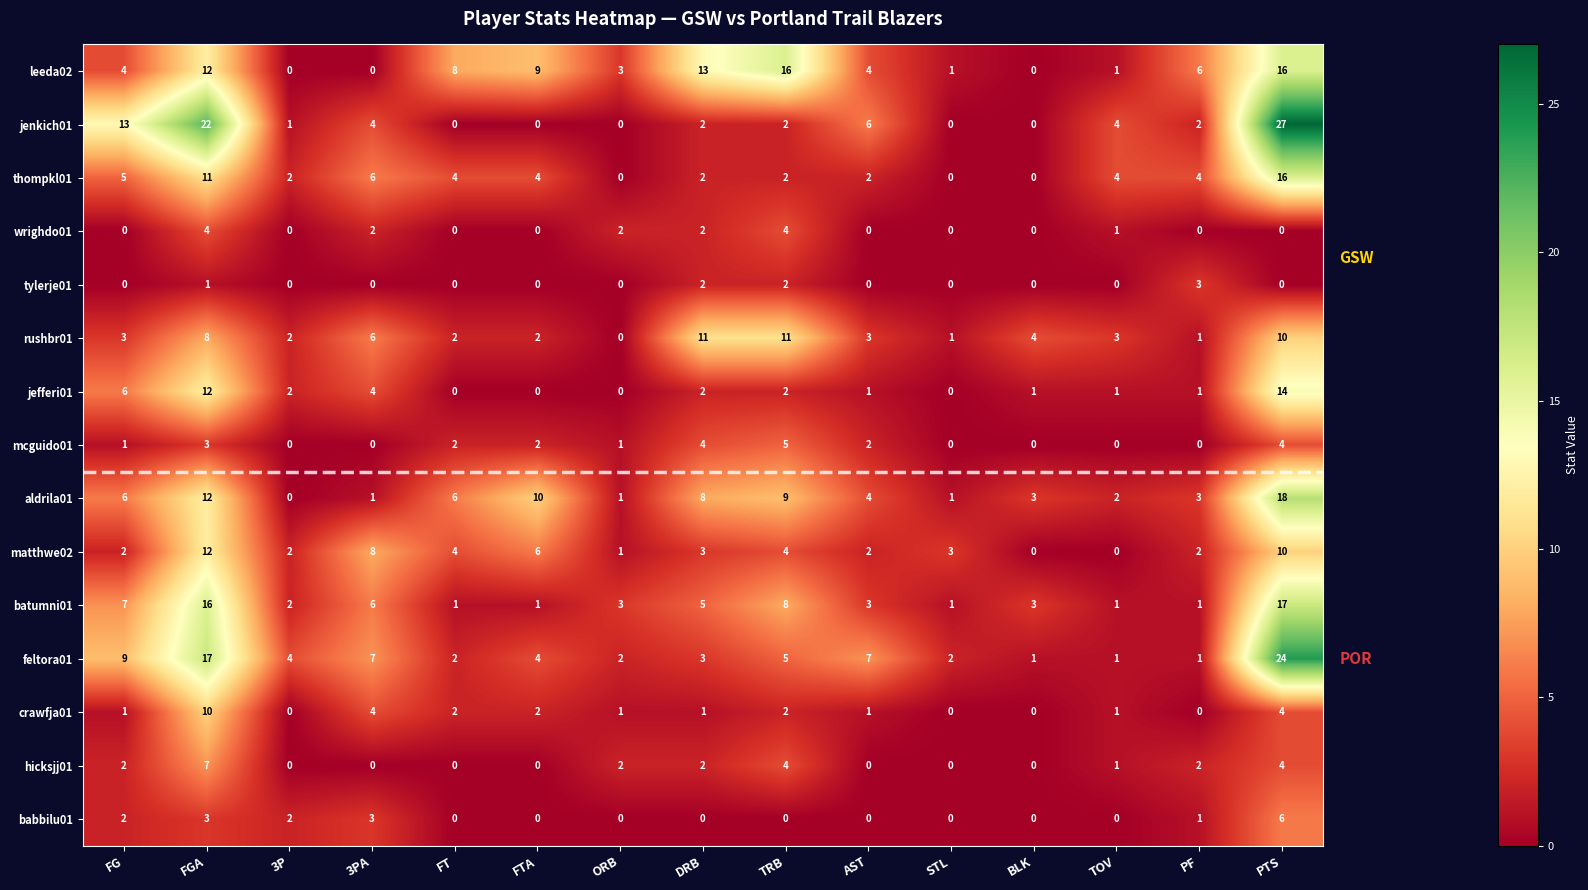

What is the sum of the jefferi01 values at TRB and DRB?

4